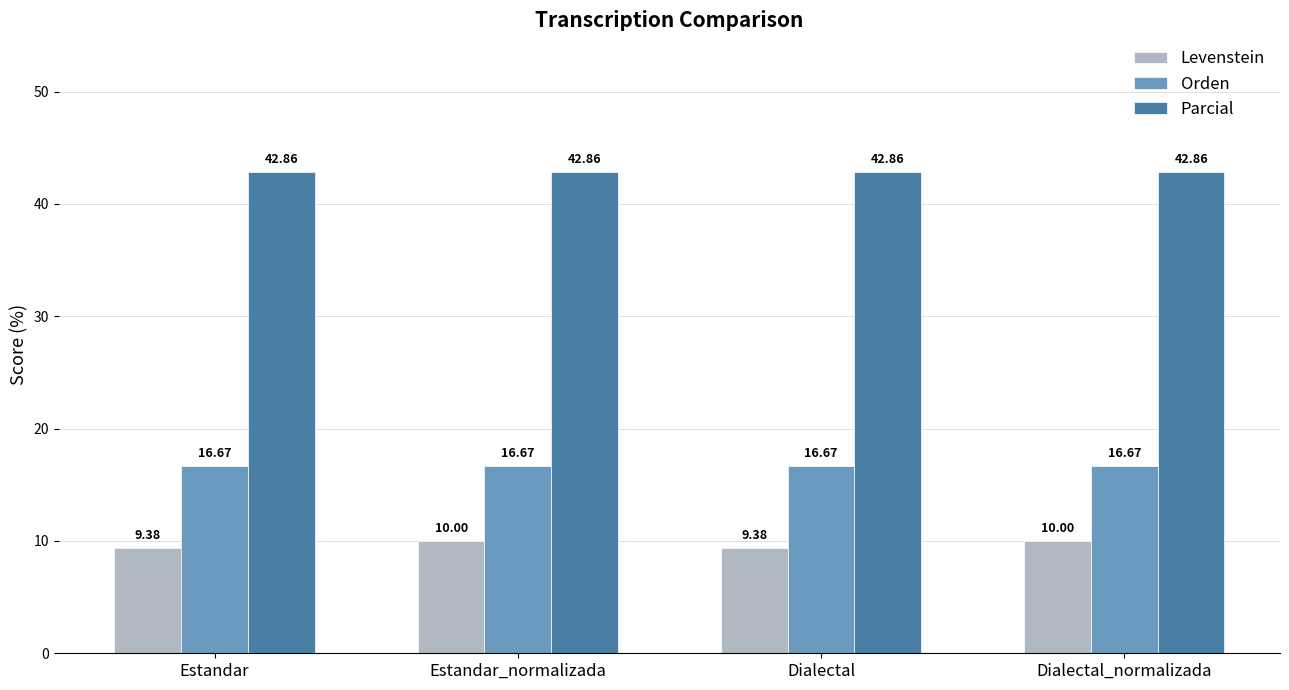

What is the minimum value for Orden?

16.7